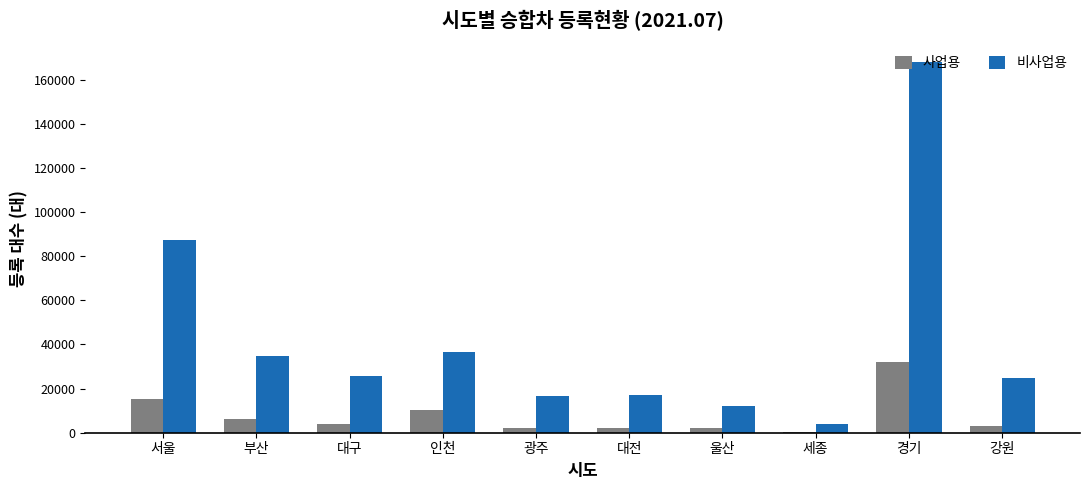

Which label corresponds to the largest value in the chart?

경기